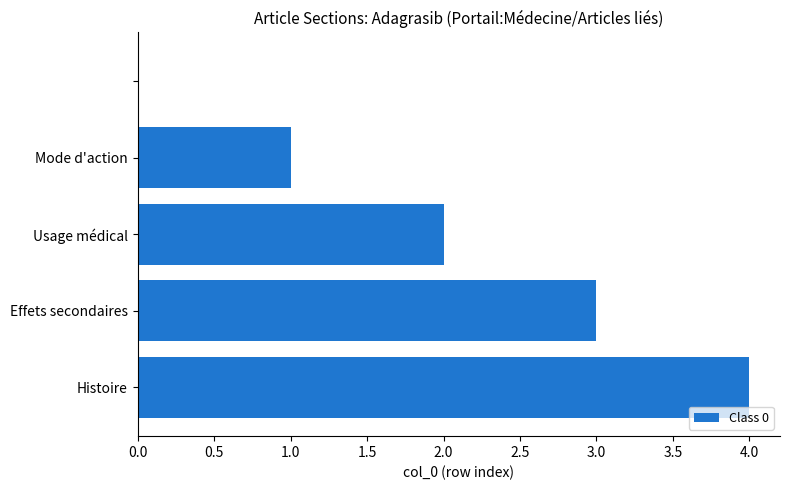

What is the greatest value displayed?

4